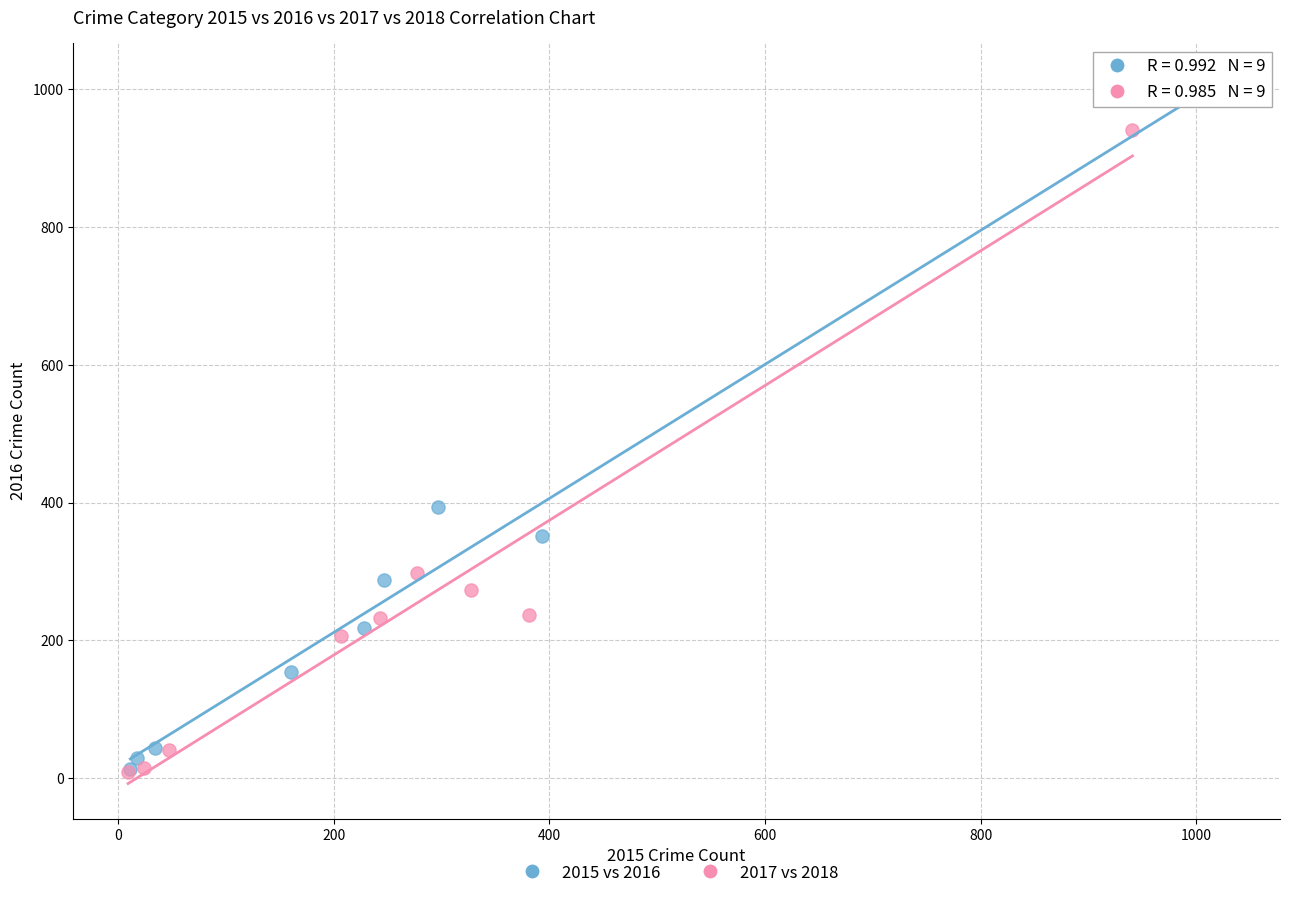

Which series reaches the maximum Y coordinate?

2015 vs 2016